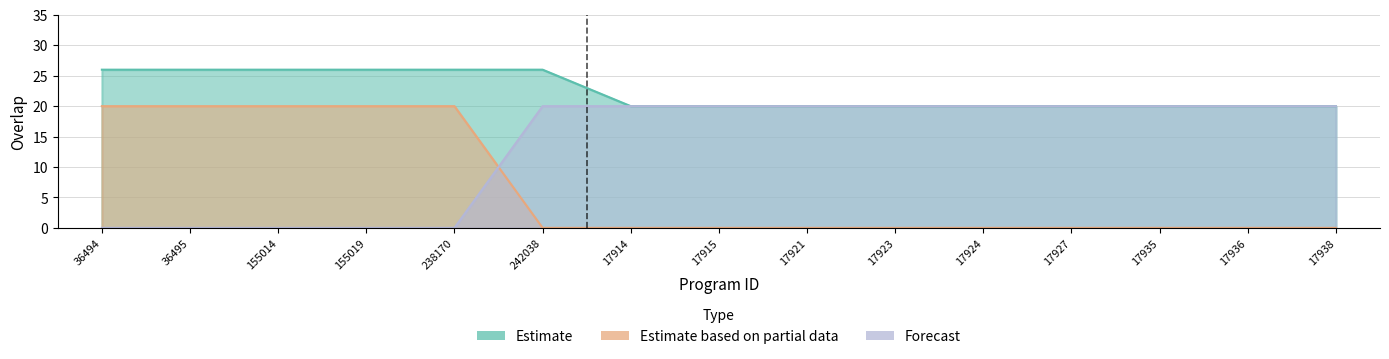

Which category has the highest value across all series?

36494